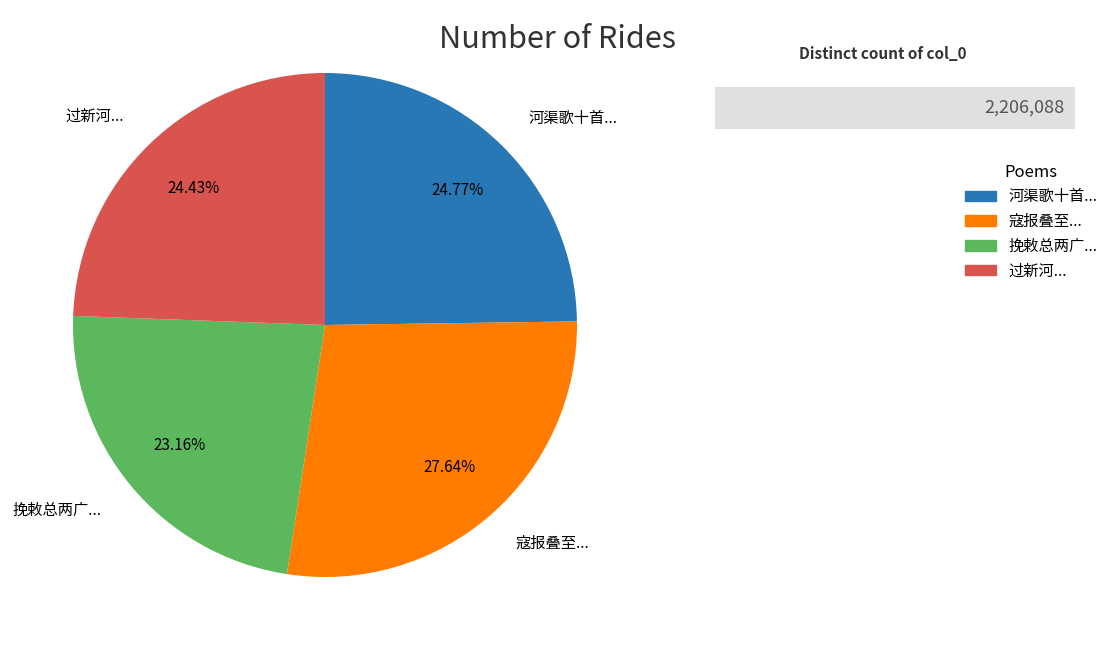

Which category has the smallest portion of the pie?

挽敕总两广...